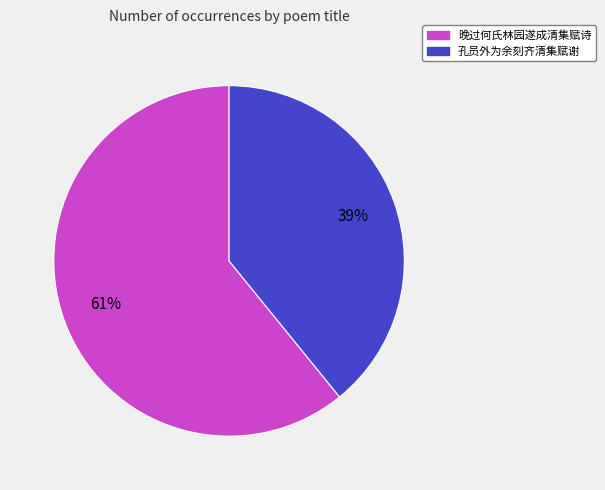

Does 孔员外为余刻齐清集赋谢 represent more than half of the total?

No